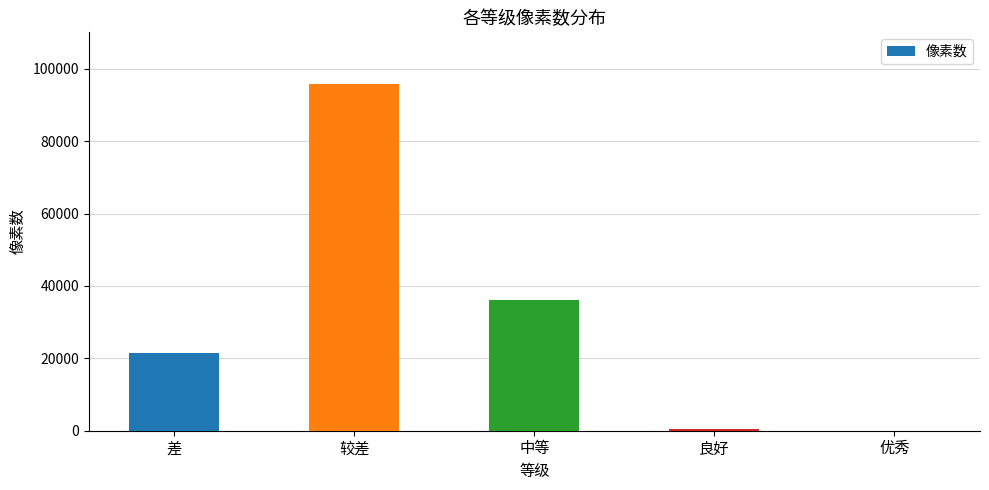

Is it true that the value at 较差 is 129558?

False